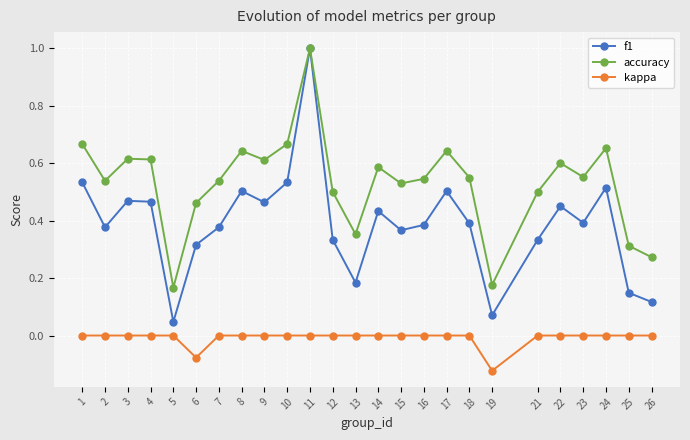

What is the total value across all series at 18?

0.9